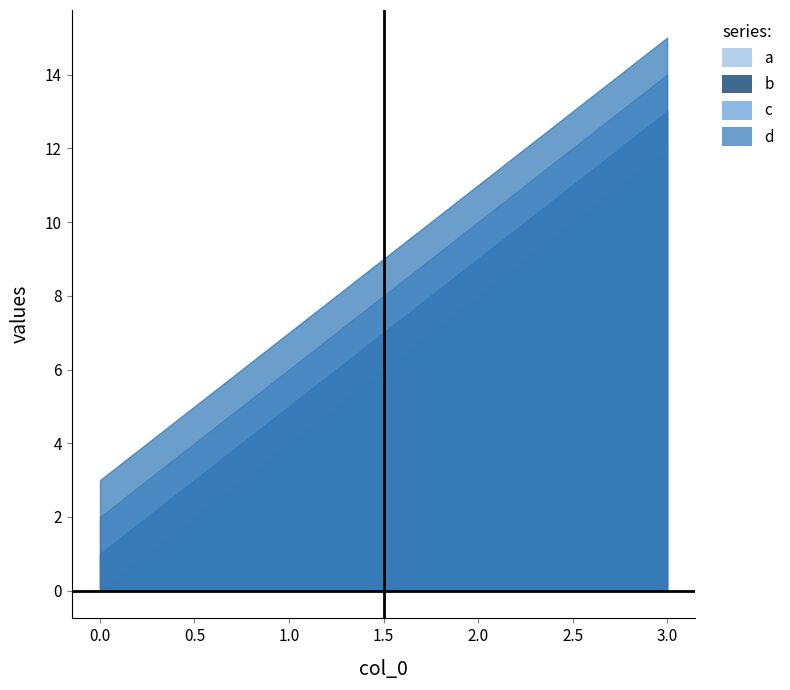

What is the sum of all c values?

32